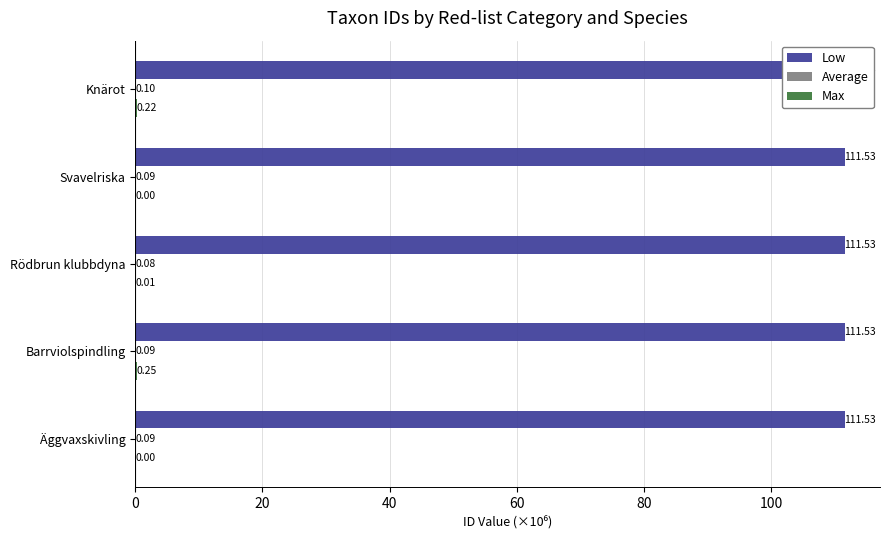

What is the greatest value displayed?

111.5